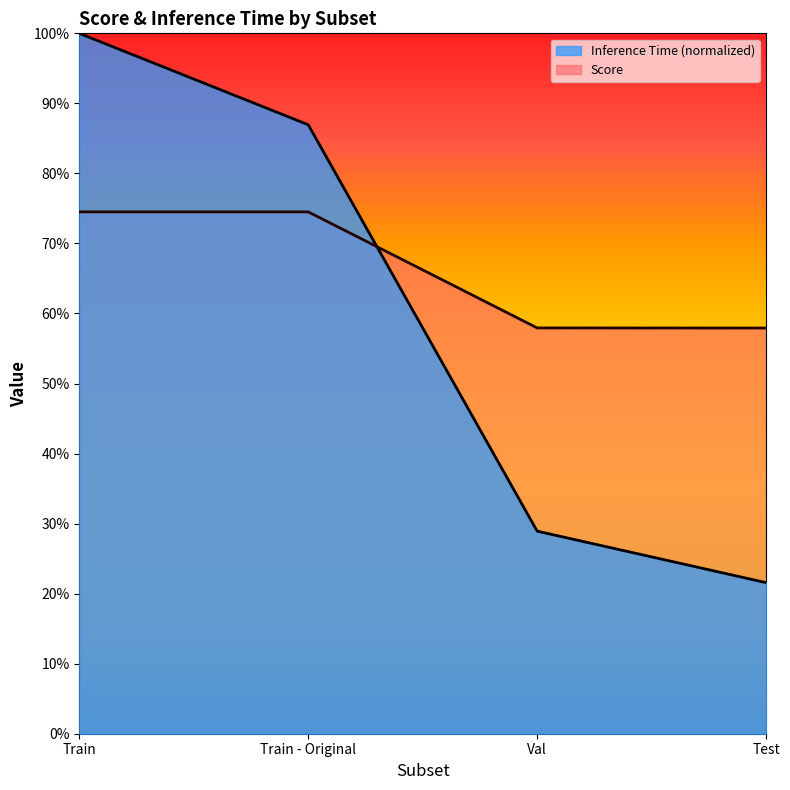

Which series has the largest range (max minus min)?

Inference Time (normalized)